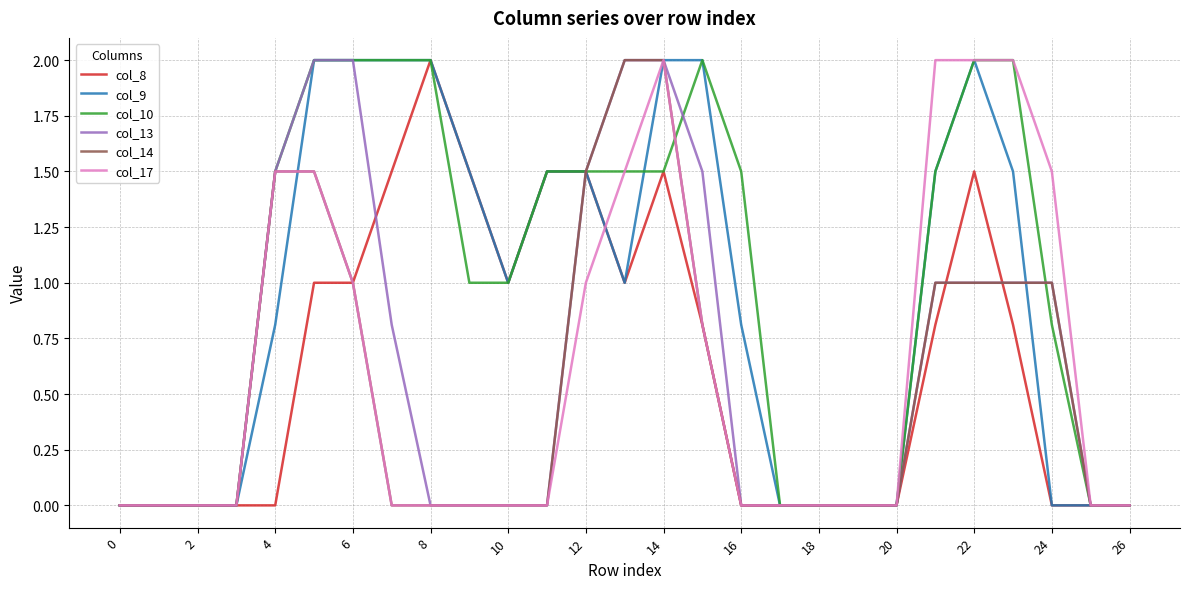

What are all the series names shown in the legend?

col_8, col_9, col_10, col_13, col_14, col_17